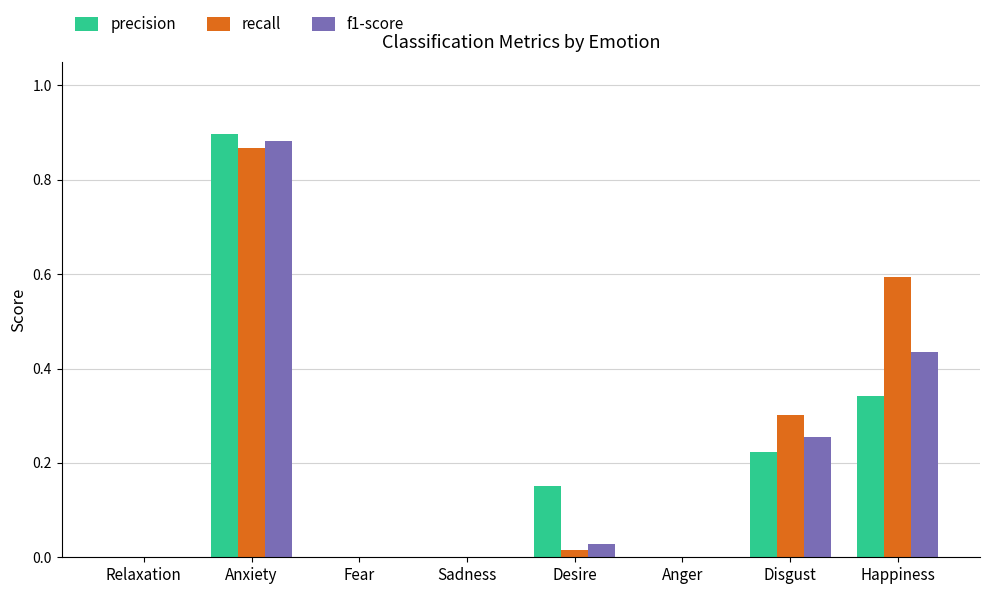

Which label corresponds to the largest value in the chart?

Anxiety